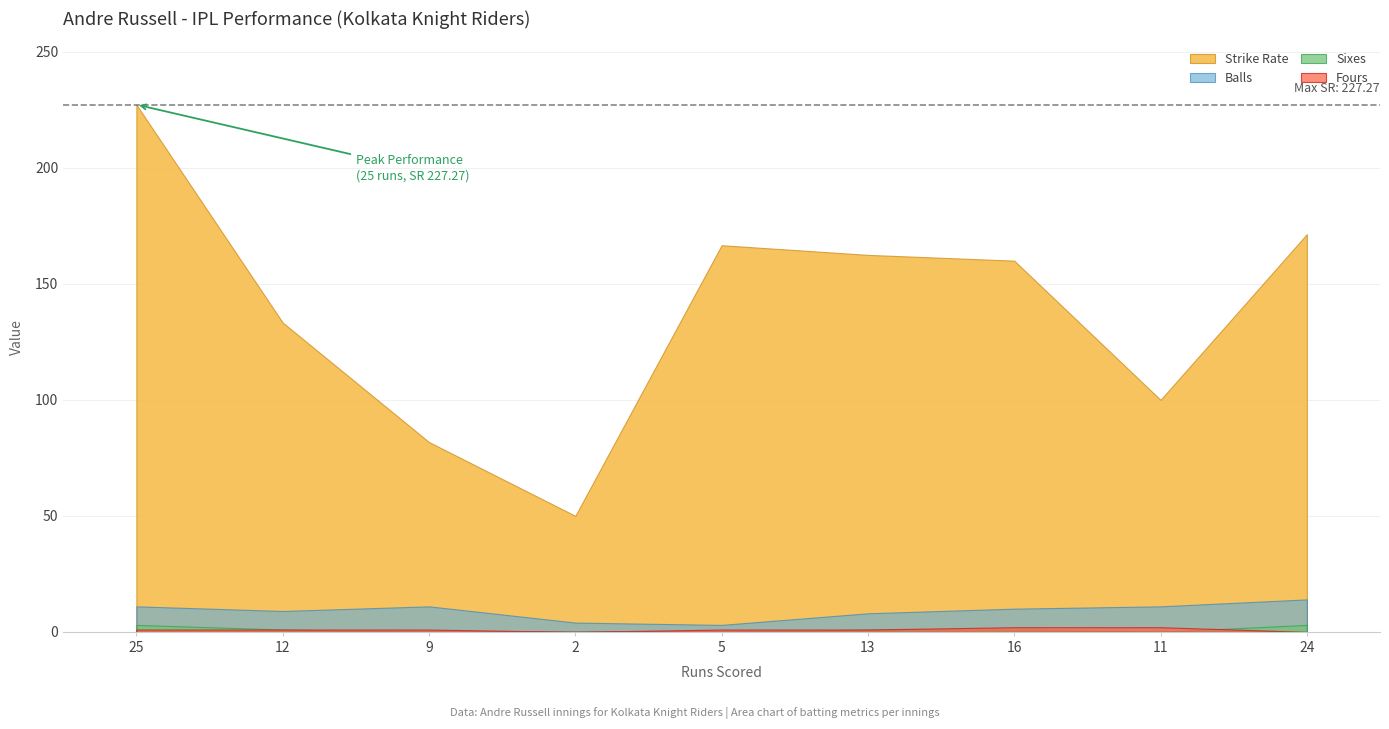

What is the difference between the maximum and minimum values in the Balls series?

11.0